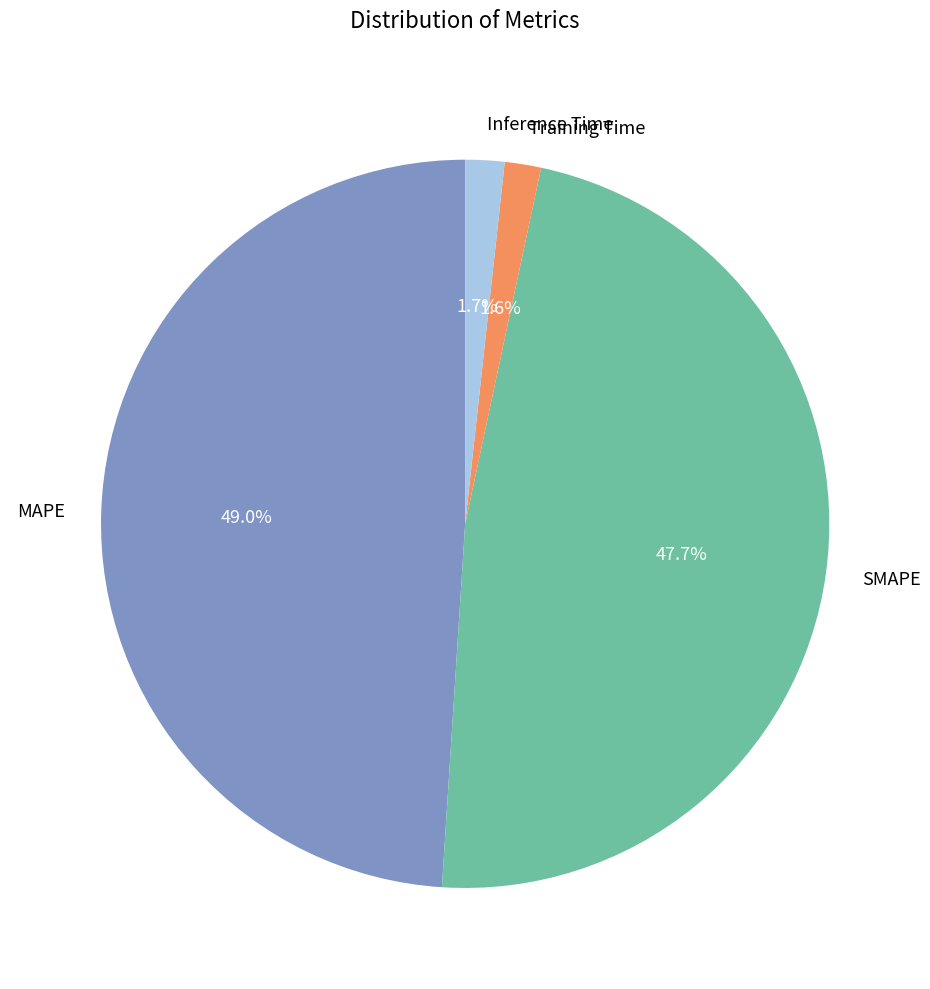

To the nearest percent, what is the average slice percentage?

25%